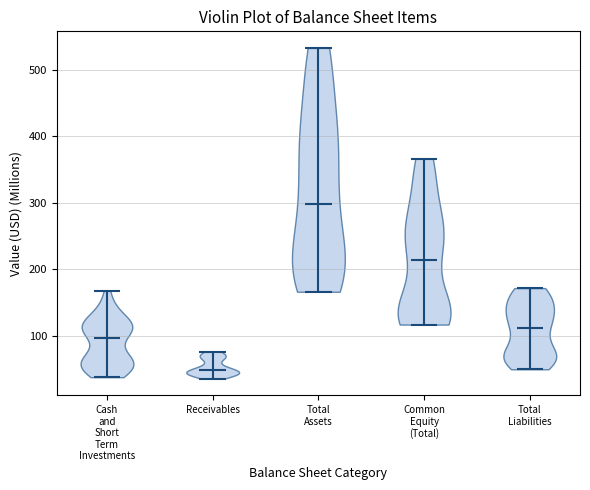

Reading left to right, read every violin against the y-axis: where its median line is, and the lowest and highest points it reaches. The values are not printed on the chart, so give them approximately, as read against the axis.

Cash and Short Term Investments: median line 100, lowest point 40, highest point 170
Receivables: median line 50, lowest point 40, highest point 80
Total Assets: median line 300, lowest point 170, highest point 530
Common Equity (Total): median line 210, lowest point 120, highest point 370
Total Liabilities: median line 110, lowest point 50, highest point 170